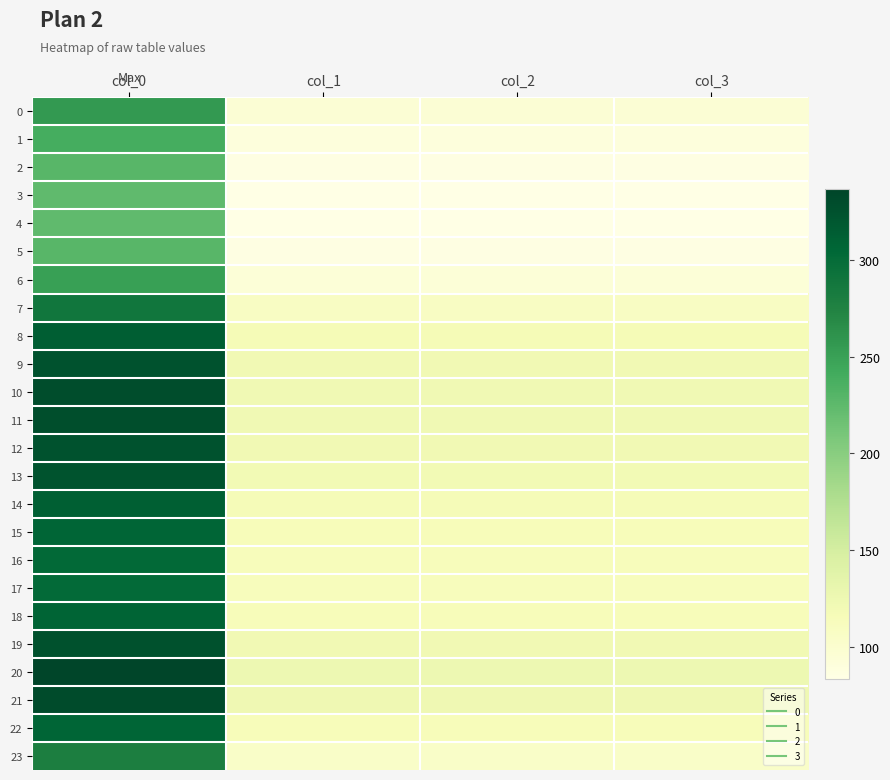

Which category has the highest value across all series?

col_0